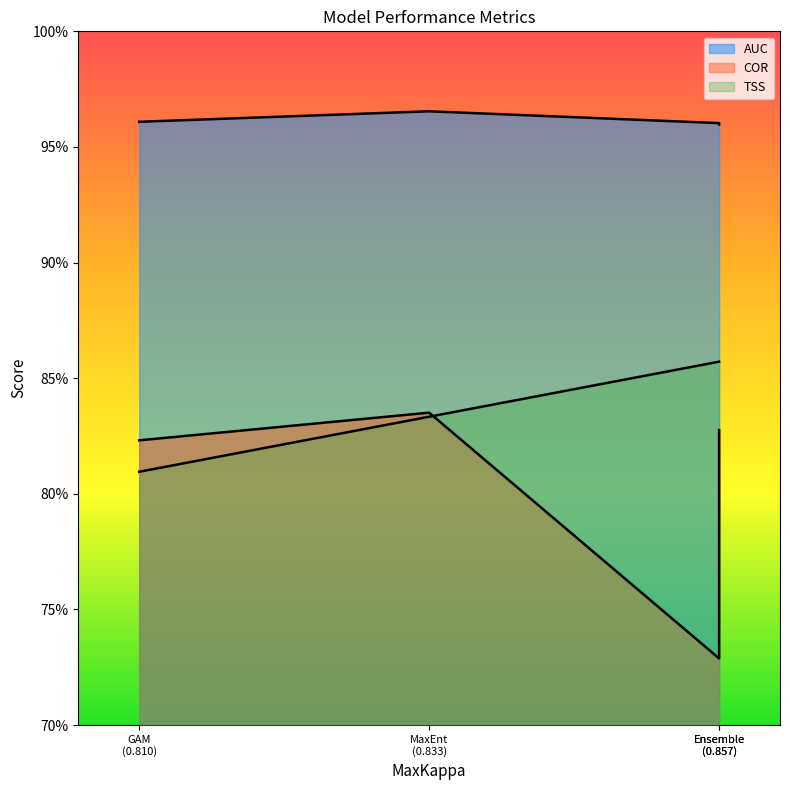

In COR, how many points are higher than both neighbors (excluding endpoints)?

1